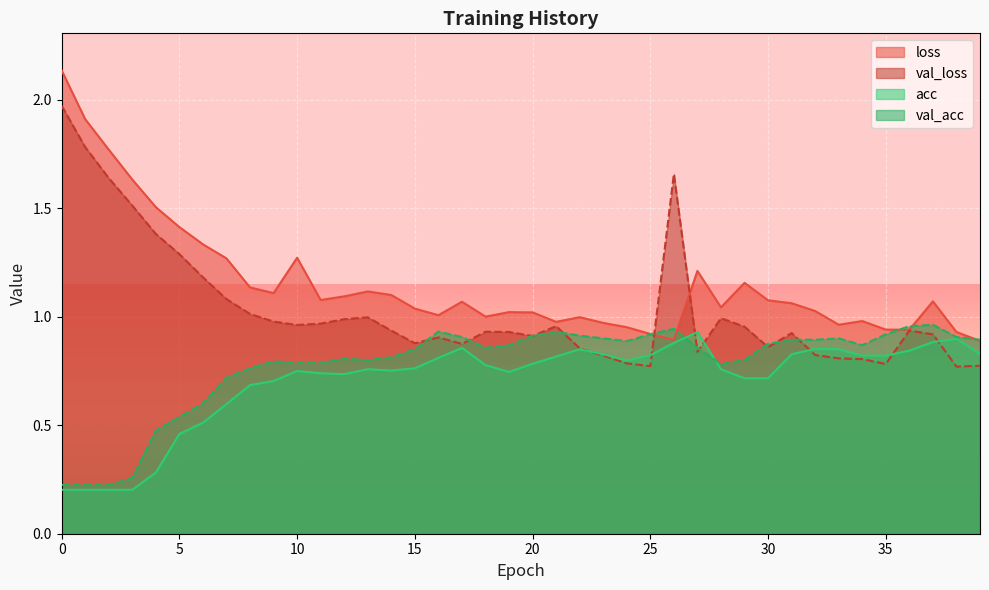

Between which two adjacent categories do acc and val_loss first intersect?

22 and 23